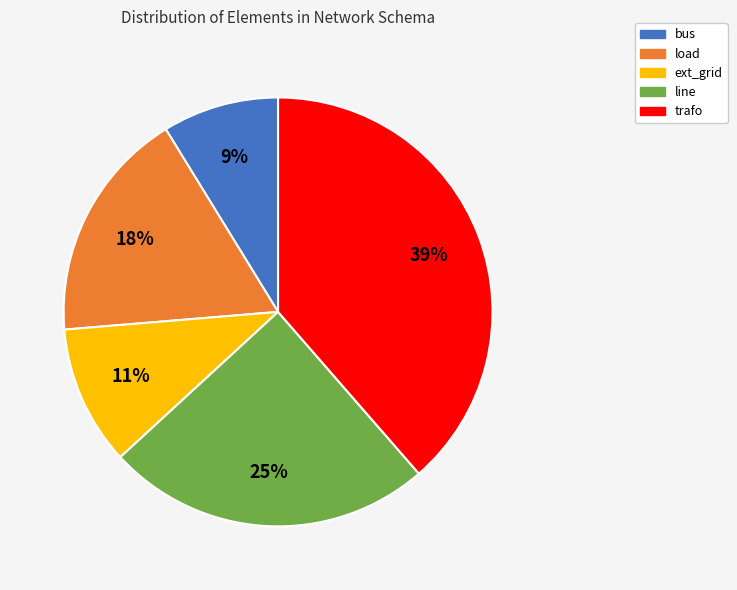

Between trafo and ext_grid, which is larger?

trafo